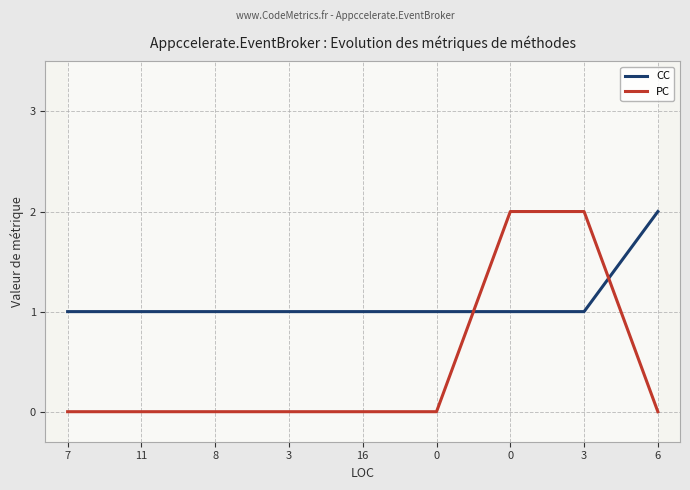

Is the value of CC at 7 greater than the value of PC at 0?

Yes